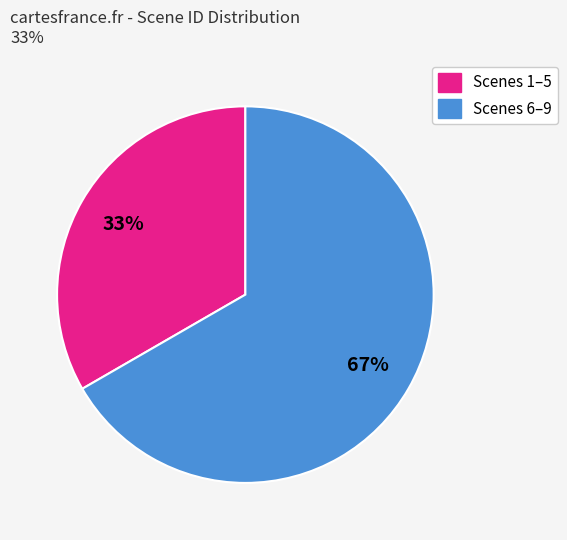

Count the number of slices in the pie.

2